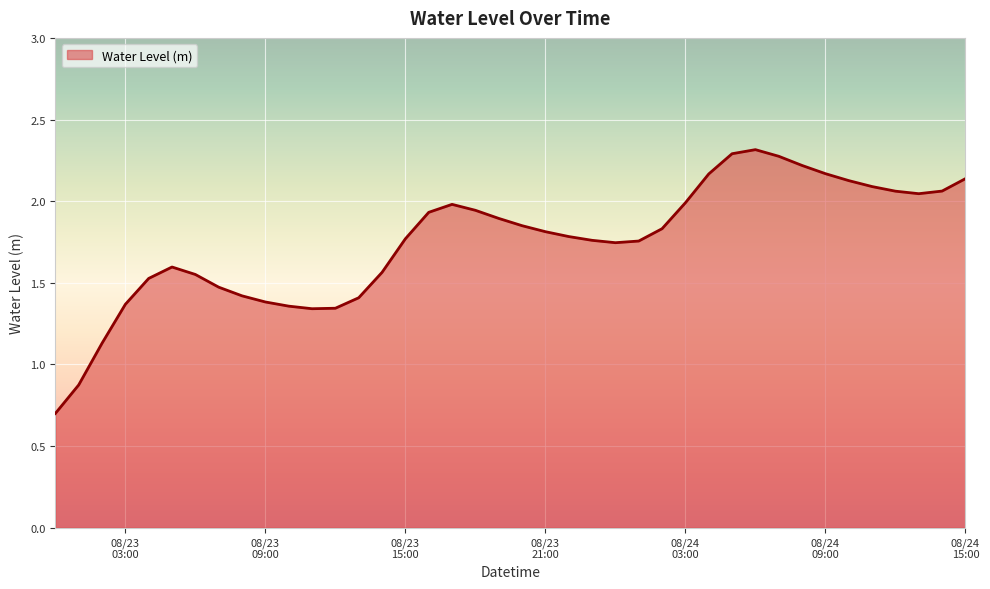

What is the greatest value displayed?

2.3